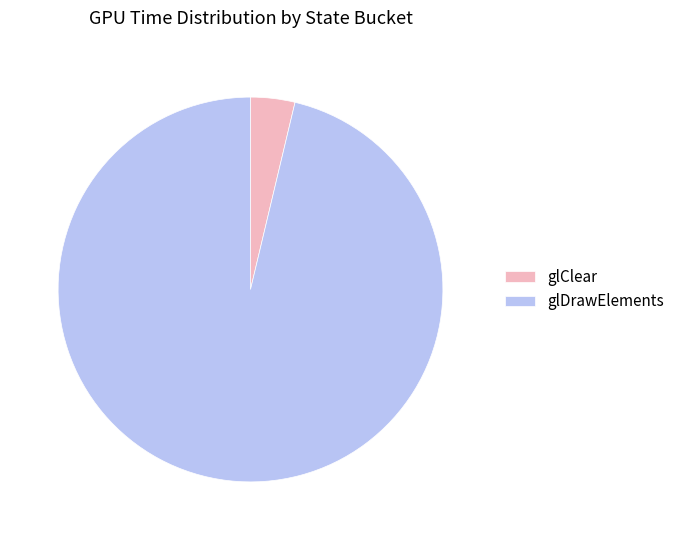

Is it true that glDrawElements is 96% of the pie?

True